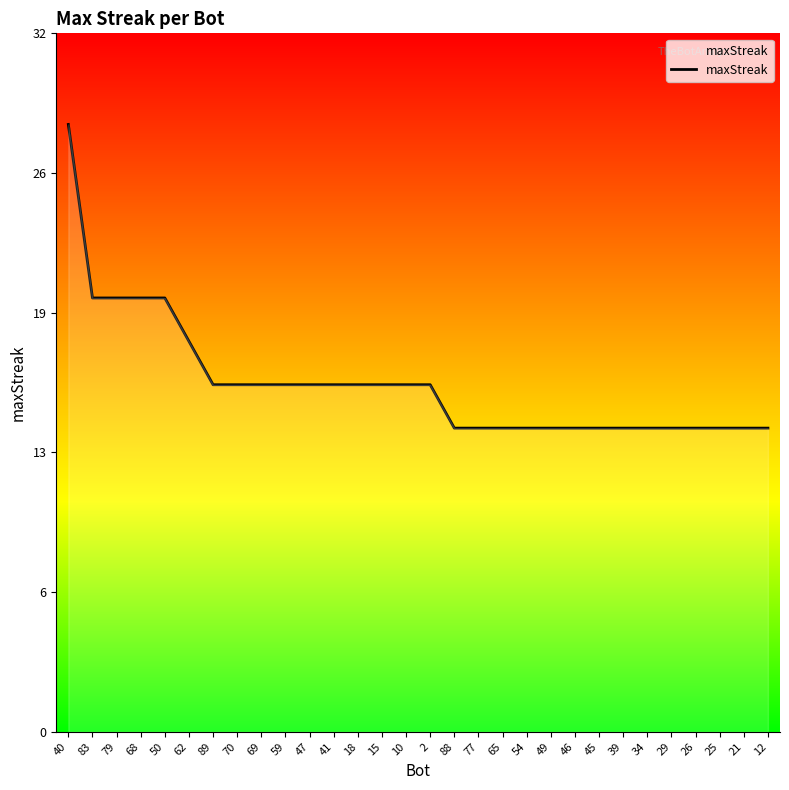

True or false: the data shows 14 at 26.

True